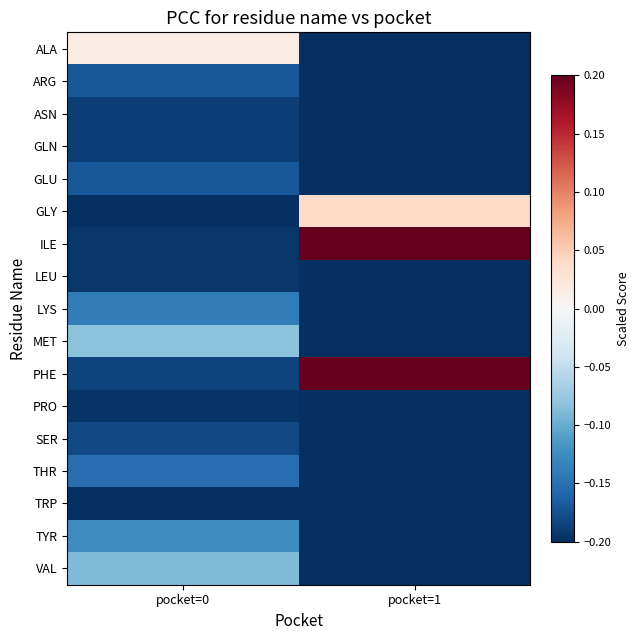

Which series changed the most between pocket=0 and pocket=1?

ILE